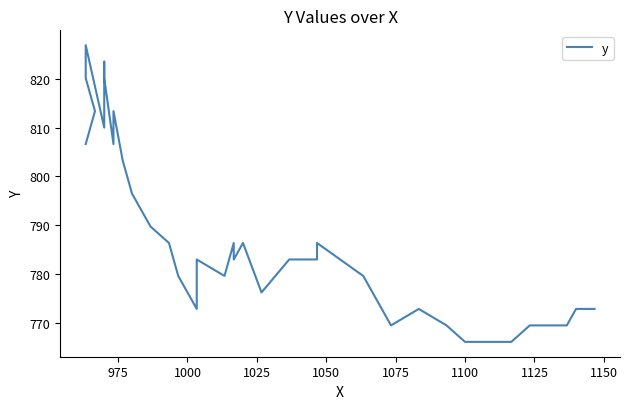

What is the average value?

789.8